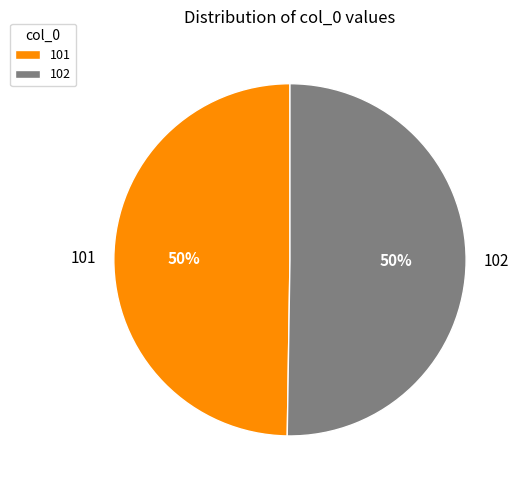

Approximately how many times larger is the value at 101 compared to 102?

1.0